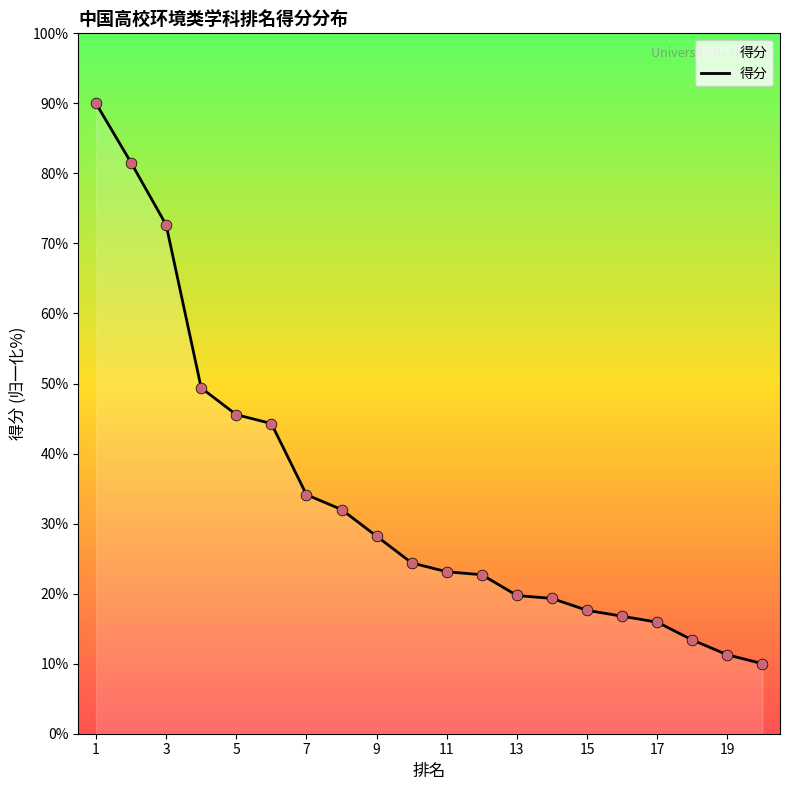

What is the maximum value shown in the chart?

90.0